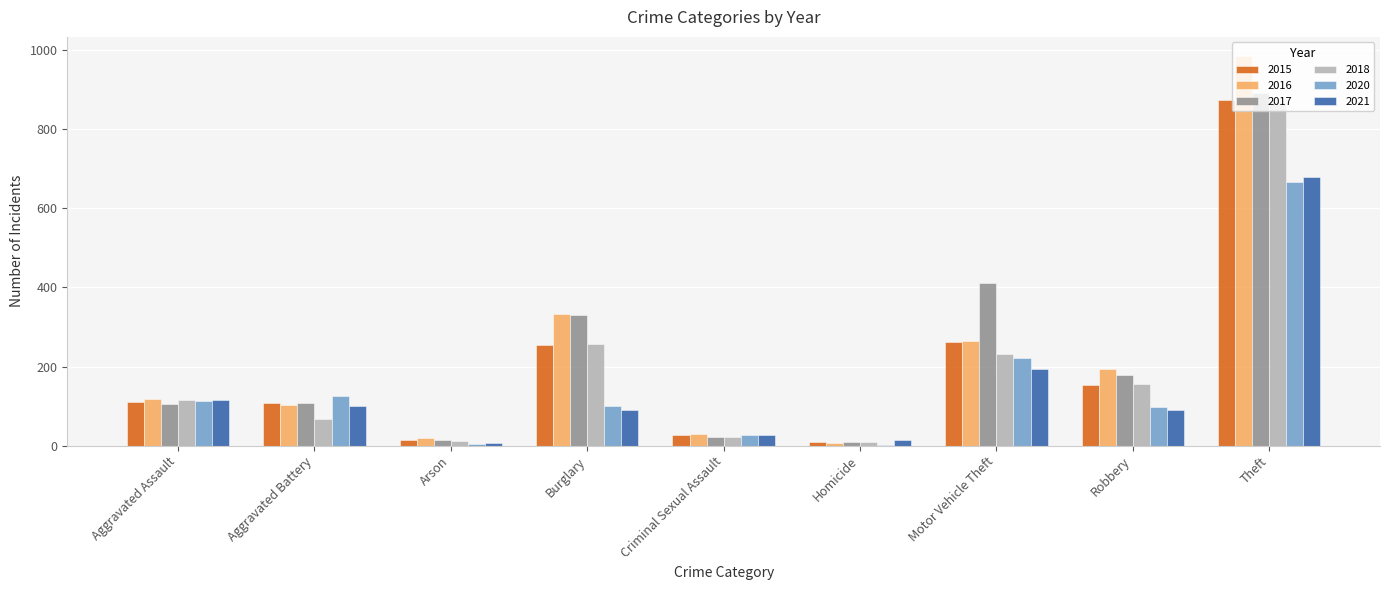

What is the approximate value of 2018 at Burglary, to the nearest 100?

300